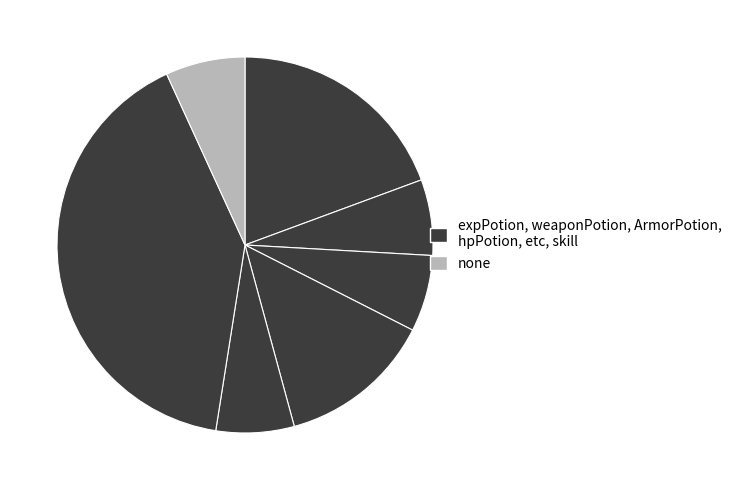

Count the number of slices in the pie.

7